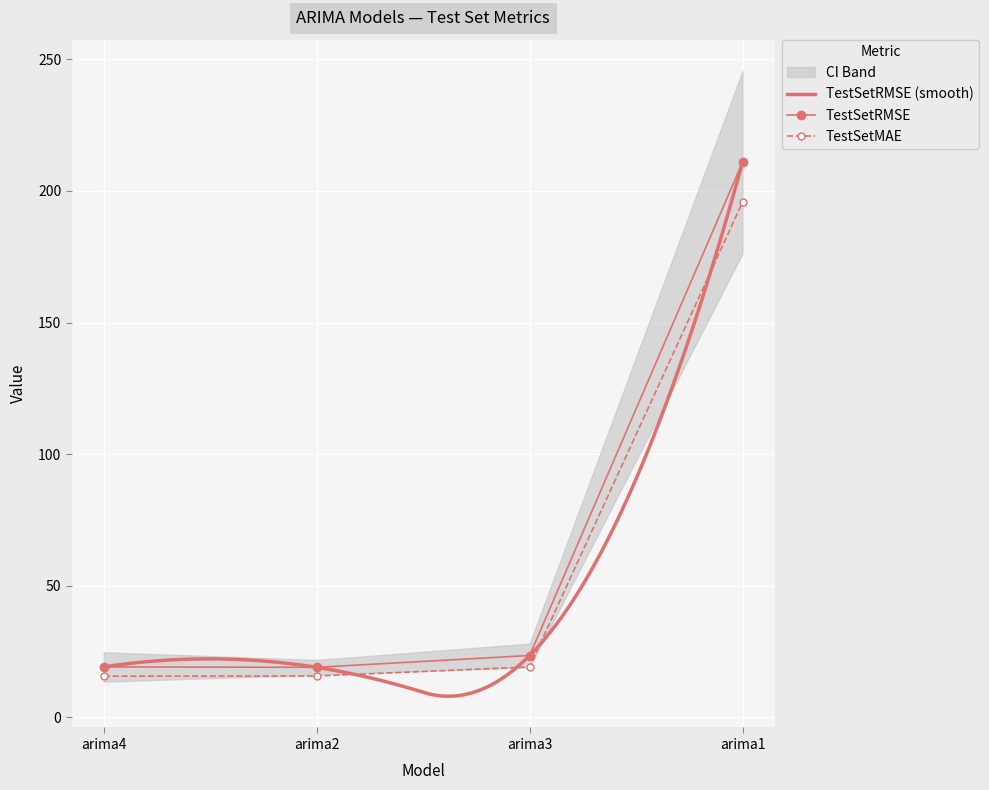

What is the maximum value for TestSetRMSE?

210.9